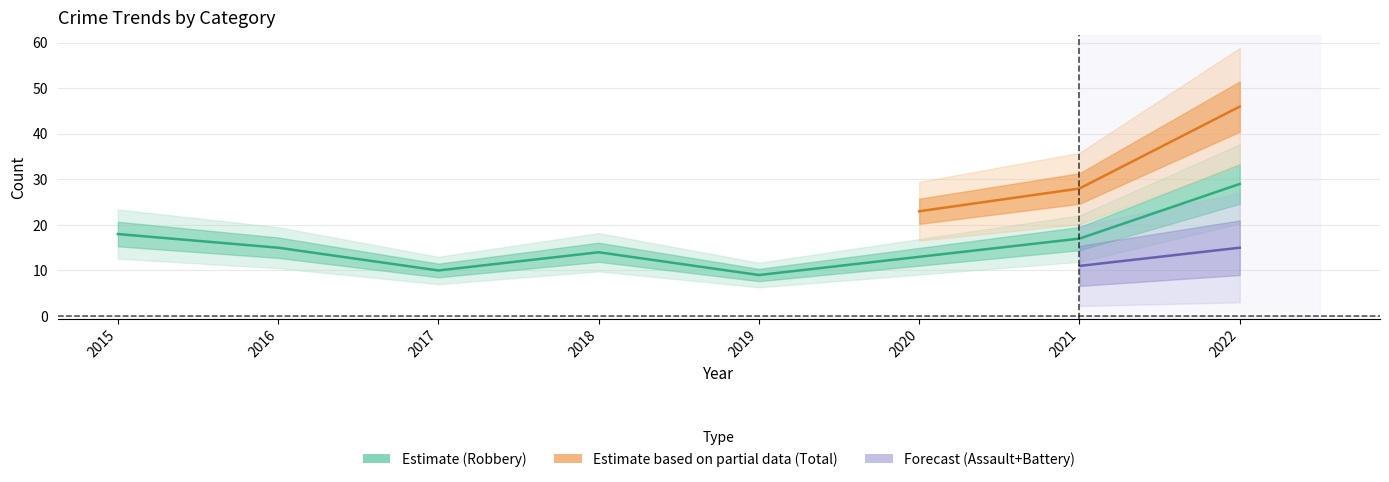

What is the minimum value for Robbery?

9